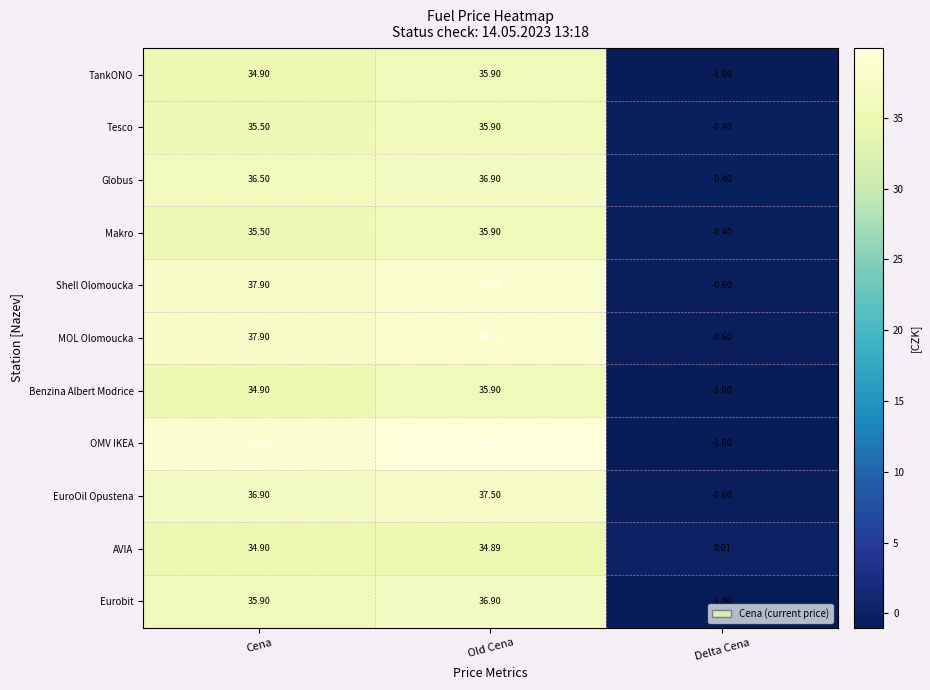

Where does the Eurobit series first go above 35?

Cena